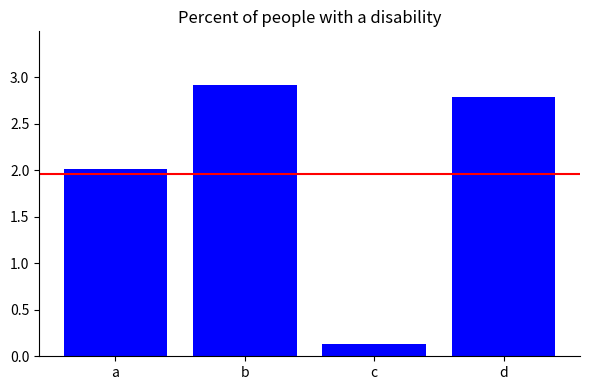

Count the number of data series in this chart.

1